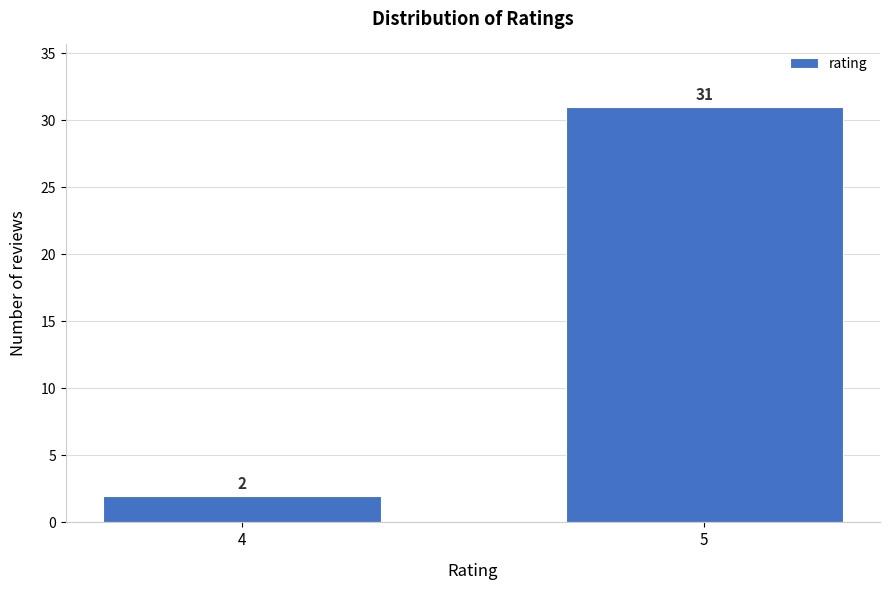

Reading right to left, what are all the values shown in this chart?

5=31	4=2